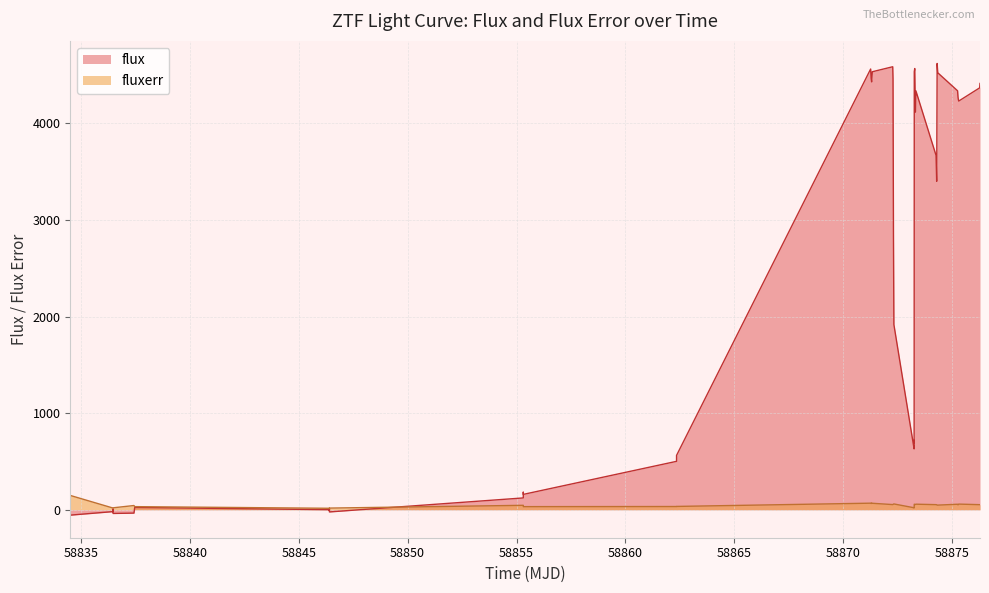

List the series in order of their overall mean, highest first.

flux, fluxerr